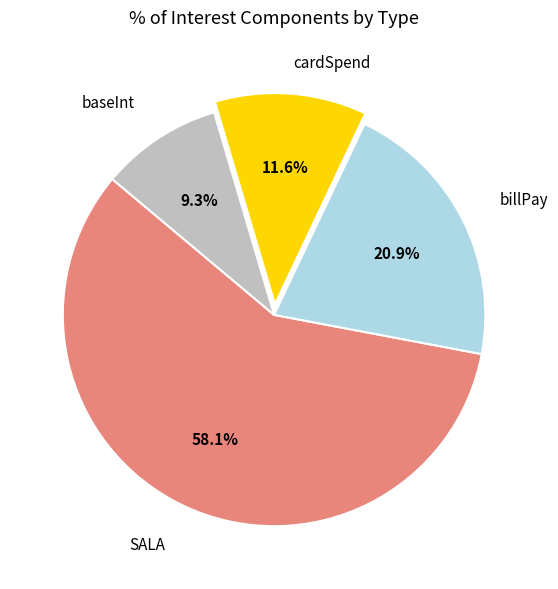

What is the largest slice in the pie chart?

SALA